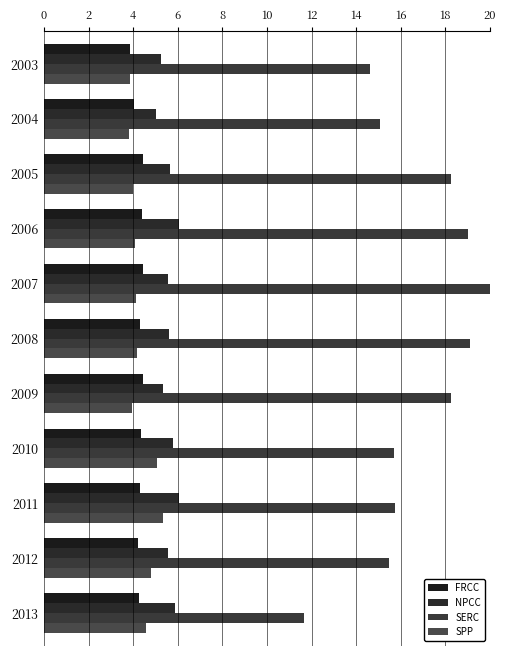

How many series are shown in this chart?

4